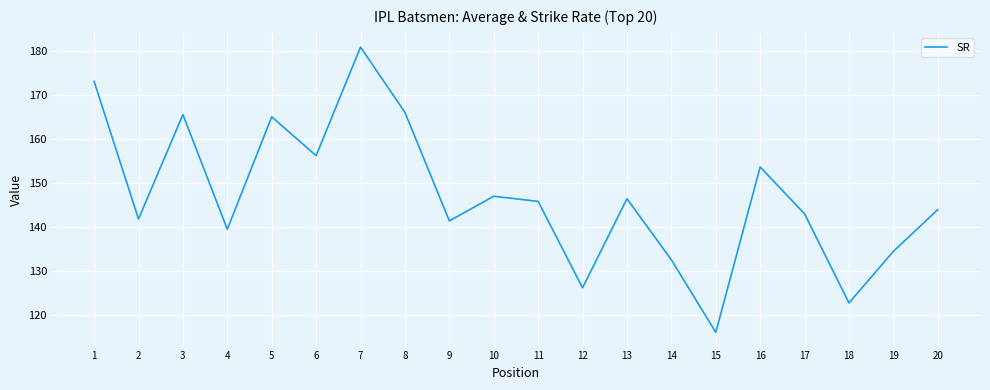

At which category does the data reach its first local valley?

2